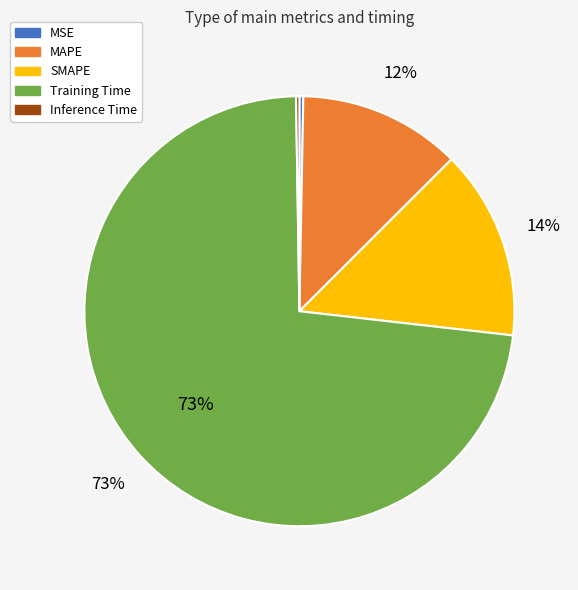

To the nearest percent, what portion does SMAPE represent?

14%